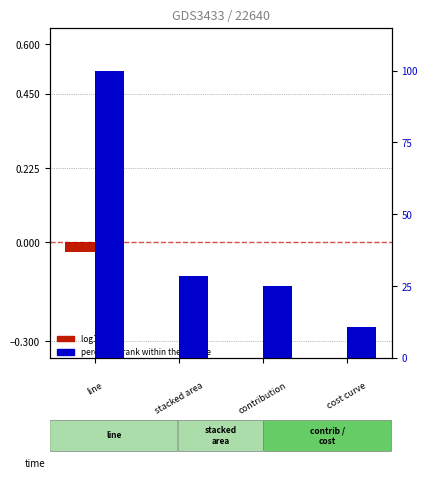

Rank the series at 0.5 from lowest to highest value.

log10 ratio, percentile rank within the sample